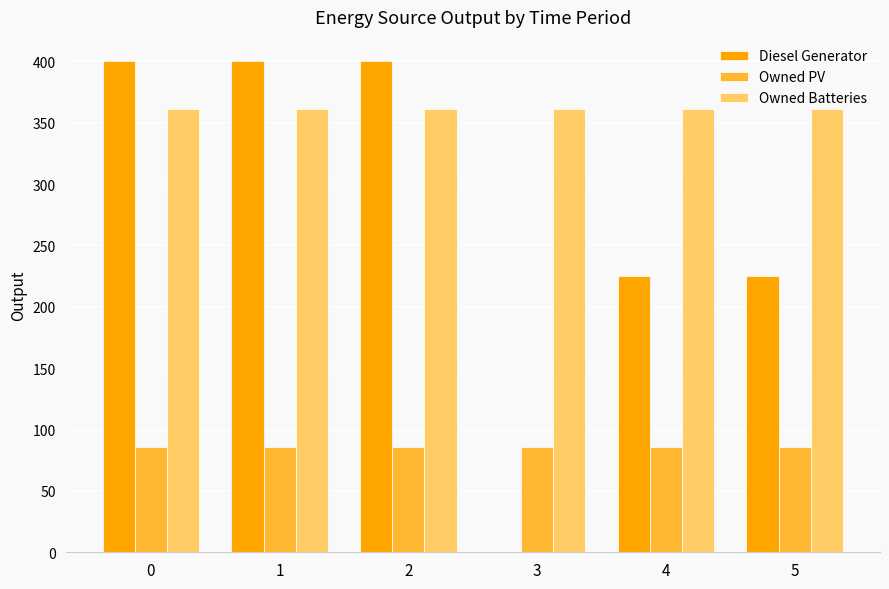

Is the value of Owned Batteries at 4 greater than the value of Owned PV at 3?

Yes